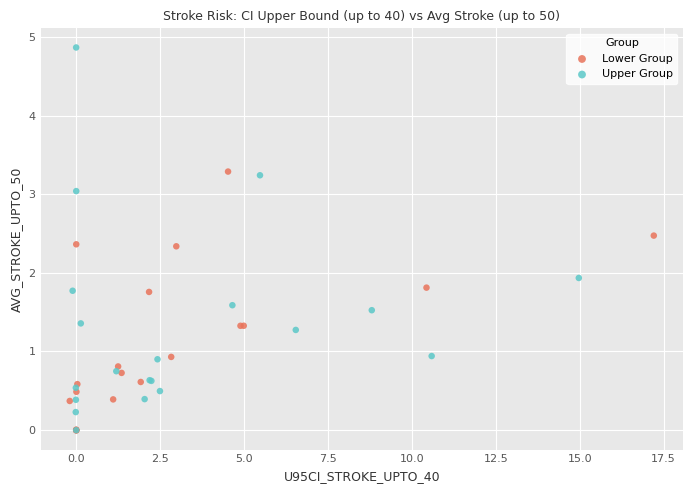

Which series reaches the maximum Y coordinate?

Upper Group